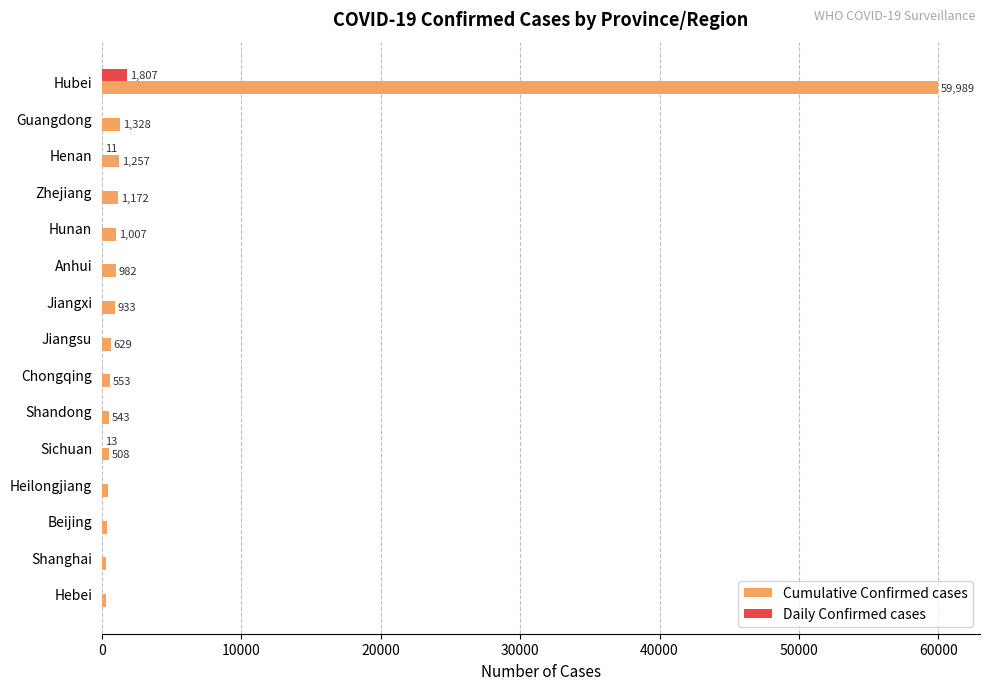

How many distinct data groups are displayed?

2